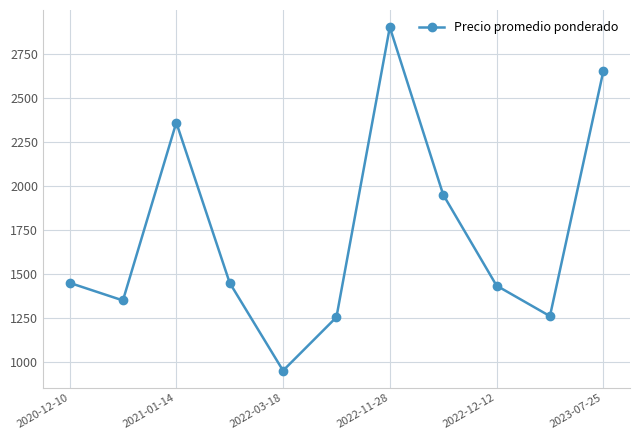

How many points are lower than both their immediate neighbors (excluding endpoints)?

3